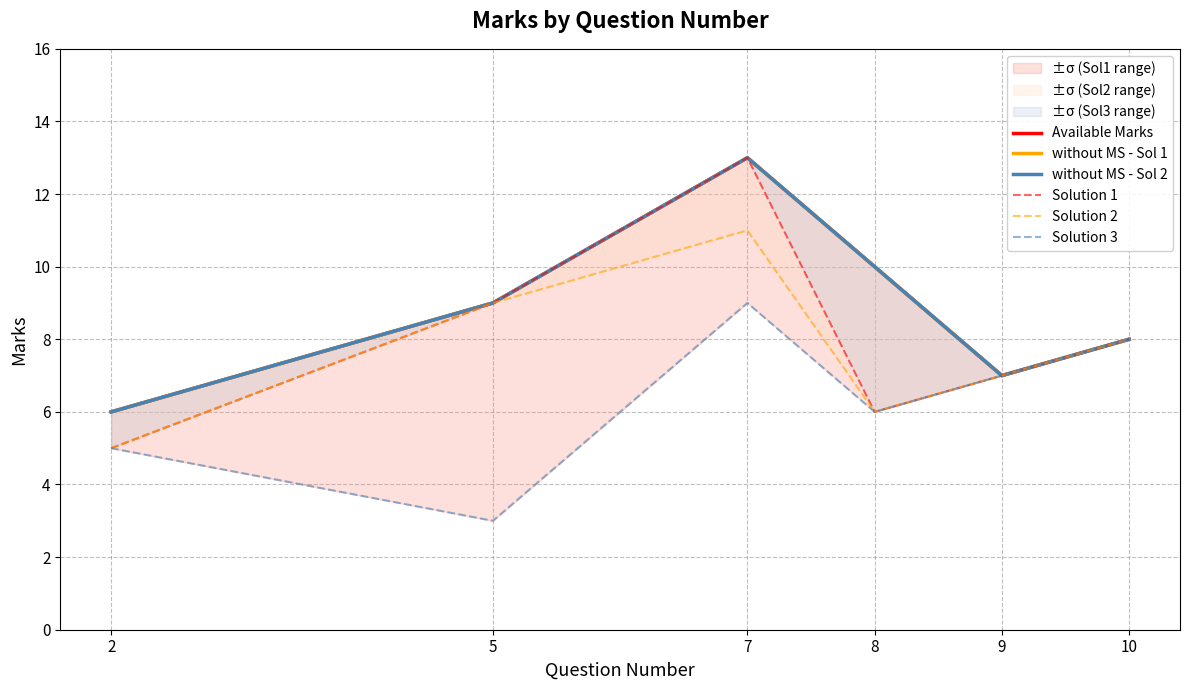

At which category does without MS - Sol 1 reach its first local valley?

9